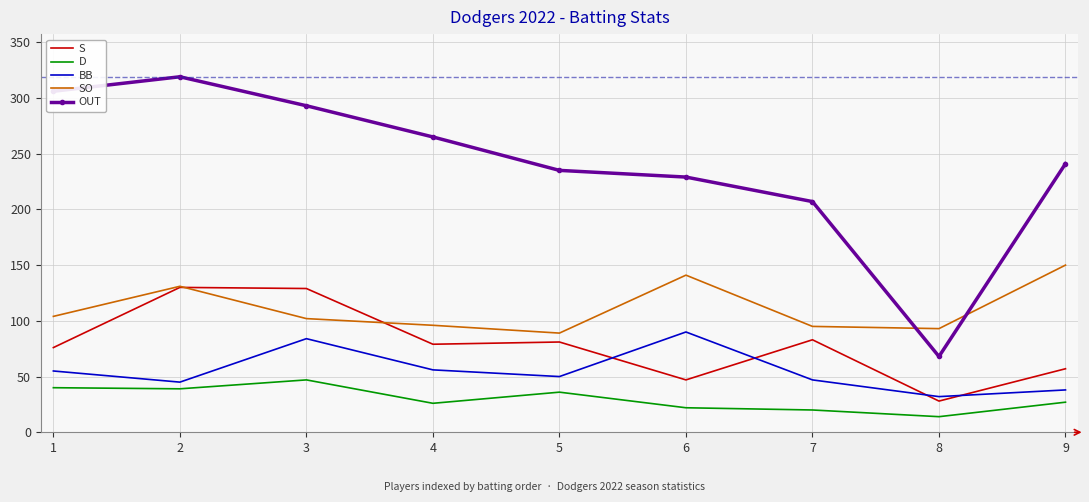

What is the average value of the BB series?

55